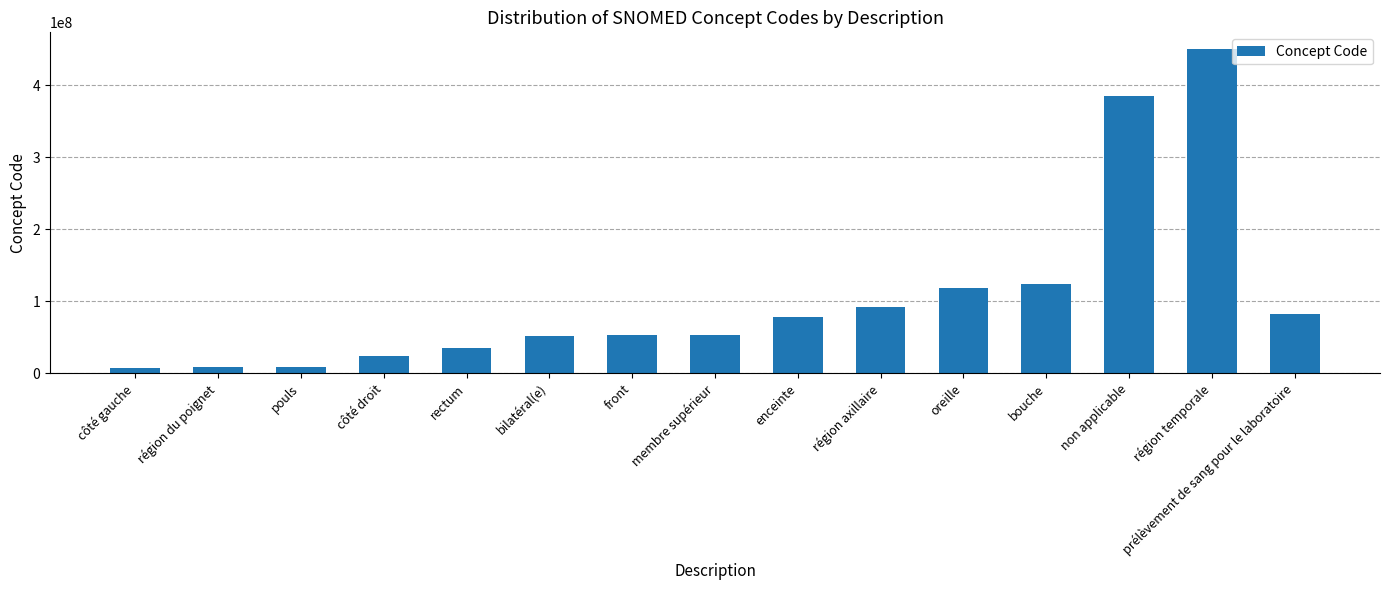

Is it true that the value at oreille is 42859070?

False